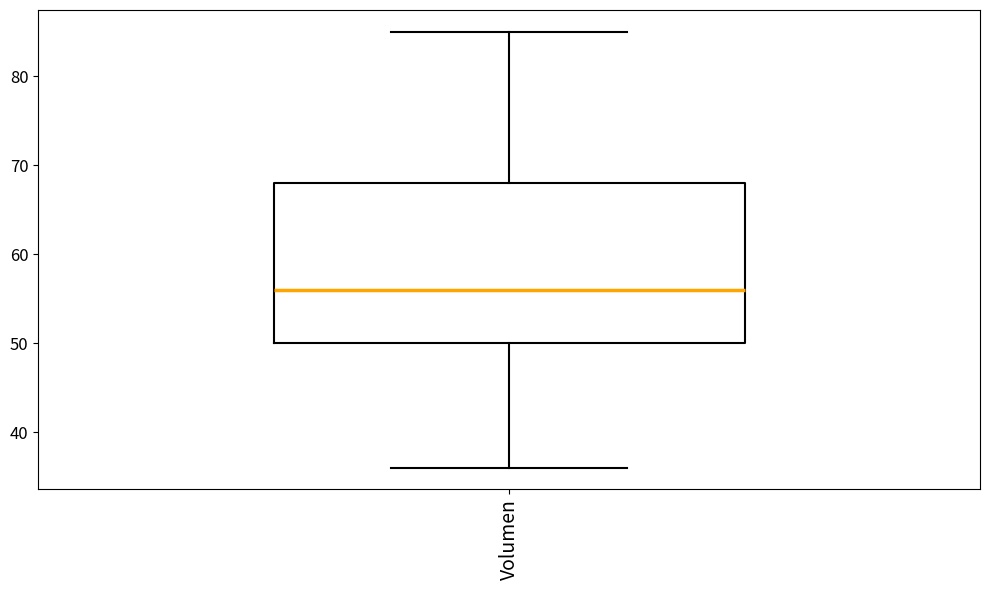

Transcribe this box plot: give where the median line is, the range the box spans, and where the two whiskers end, as read against the y-axis. The values are not printed on the chart, so give them approximately, as read against the axis.

median 56, box 50 to 68, whiskers 36 to 85